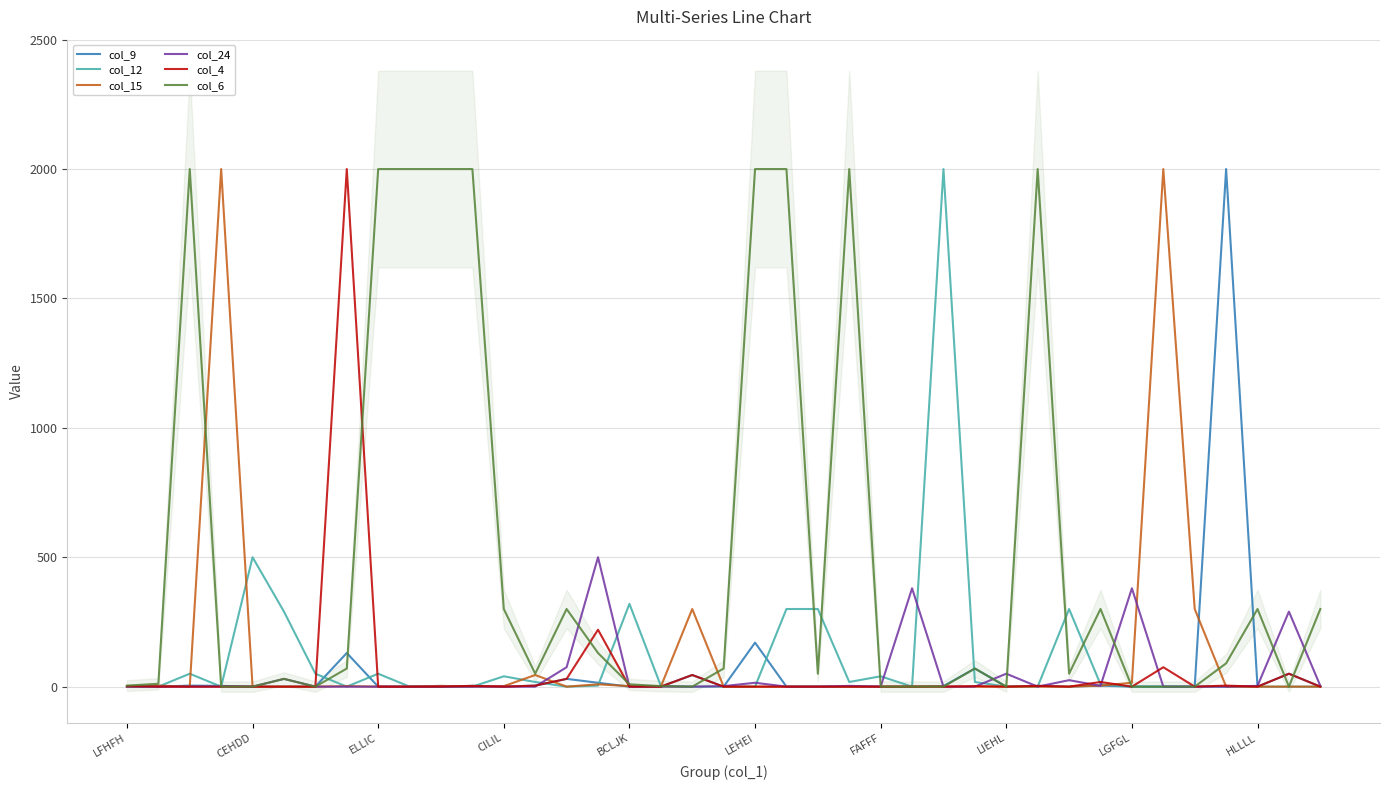

Which category has the highest value in the col_9 series?

35